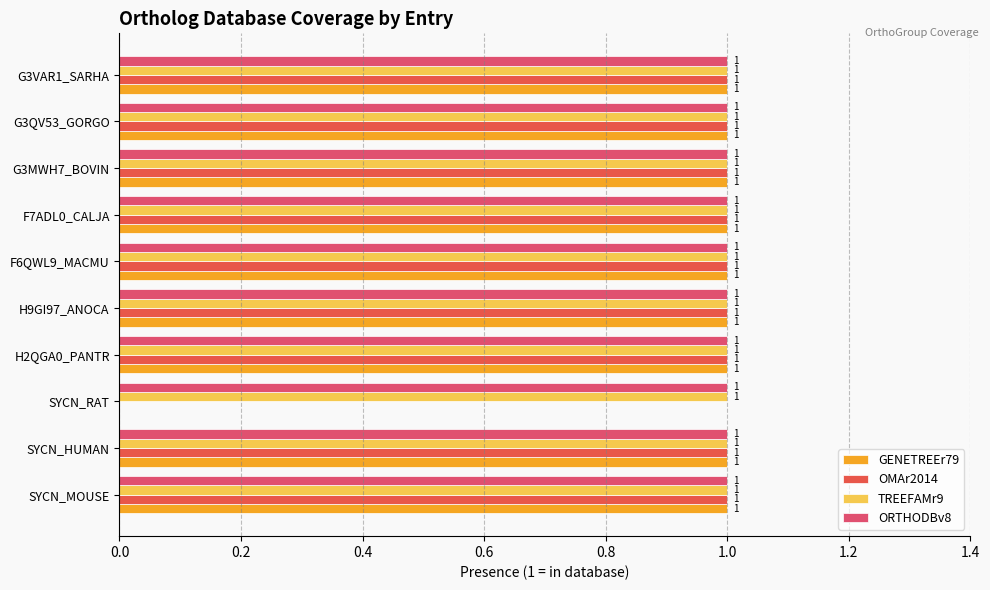

How many categories are shown in the chart?

10